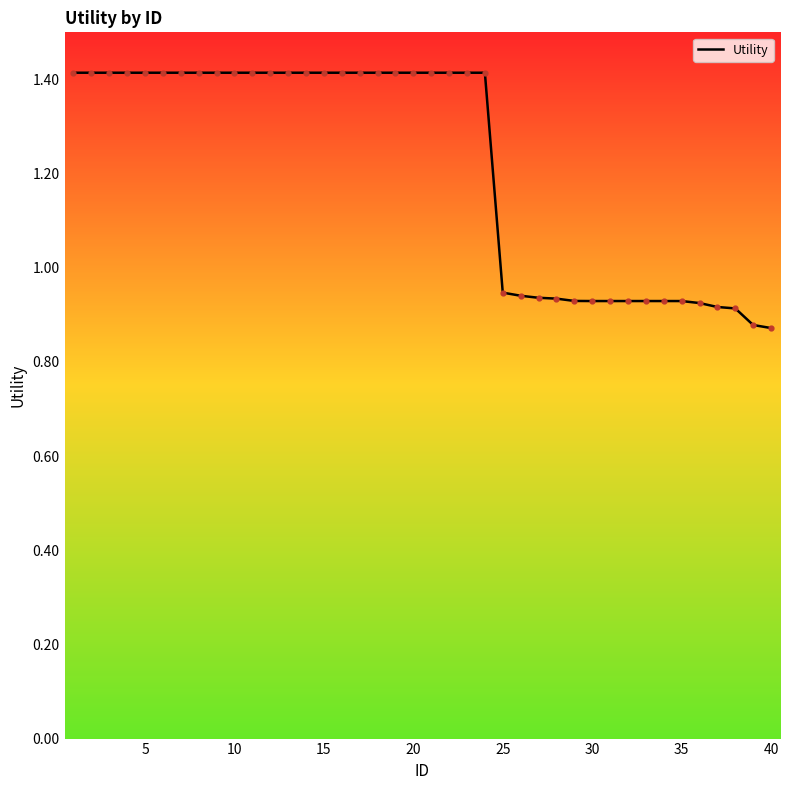

What is the greatest value displayed?

1.4